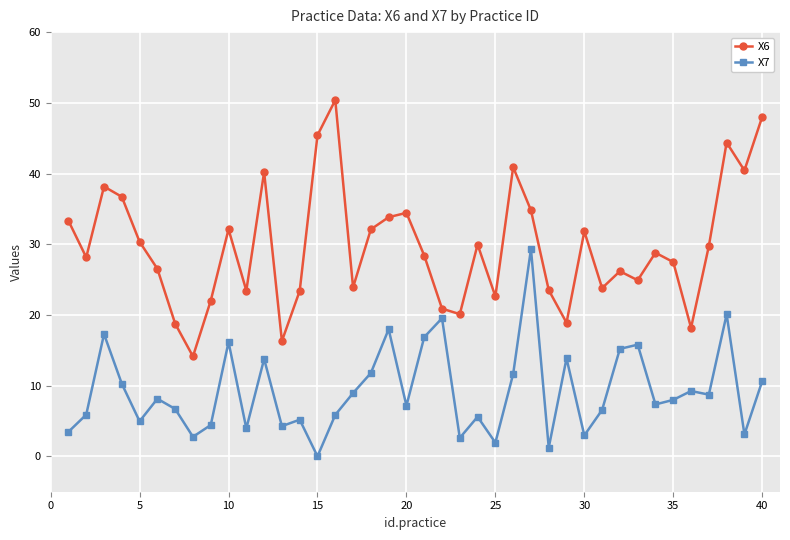

Which series has the largest range (max minus min)?

X6